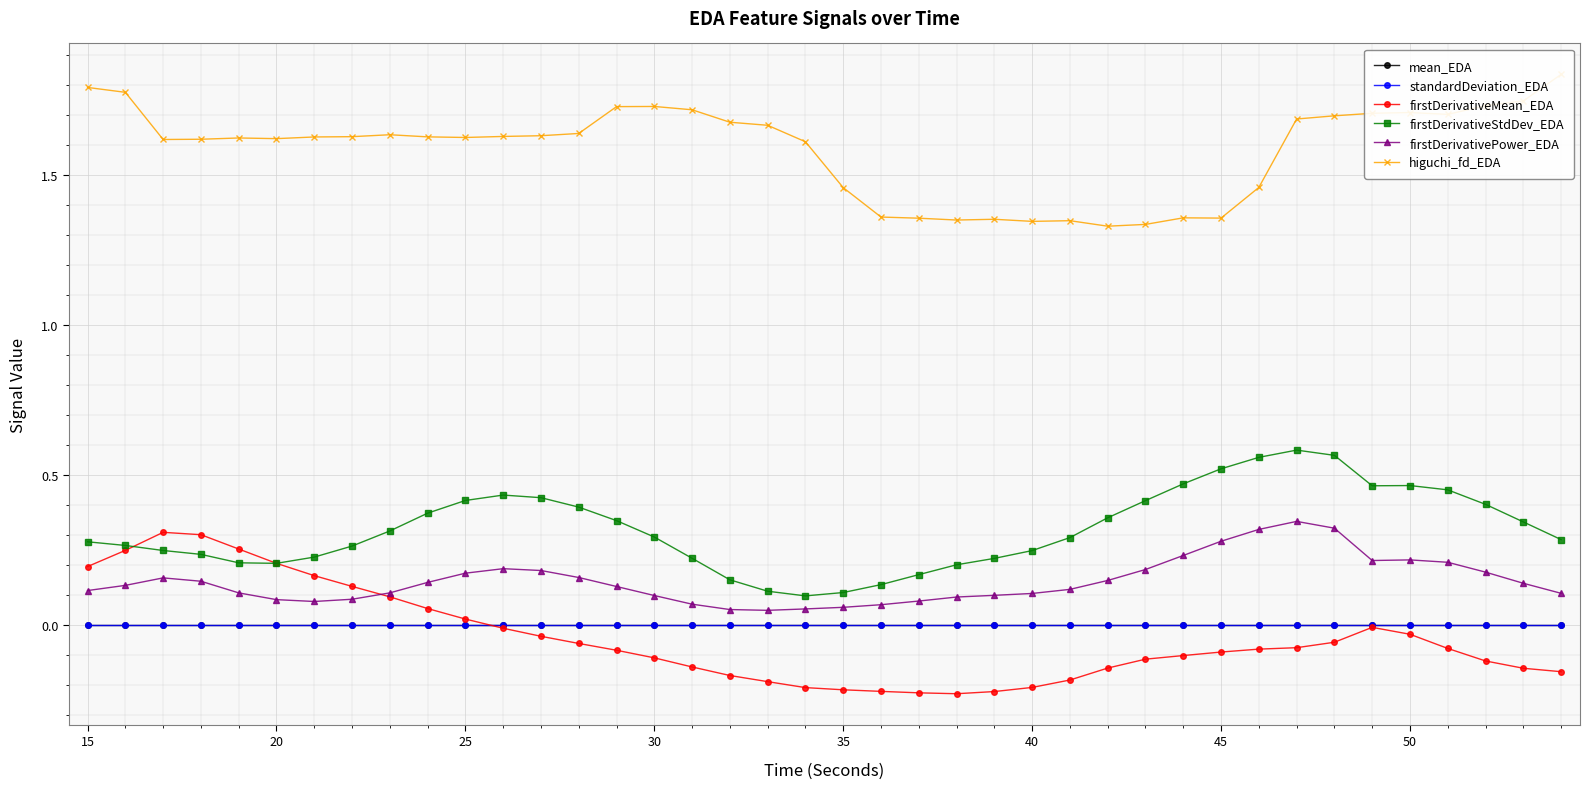

What is the greatest value displayed?

1.8